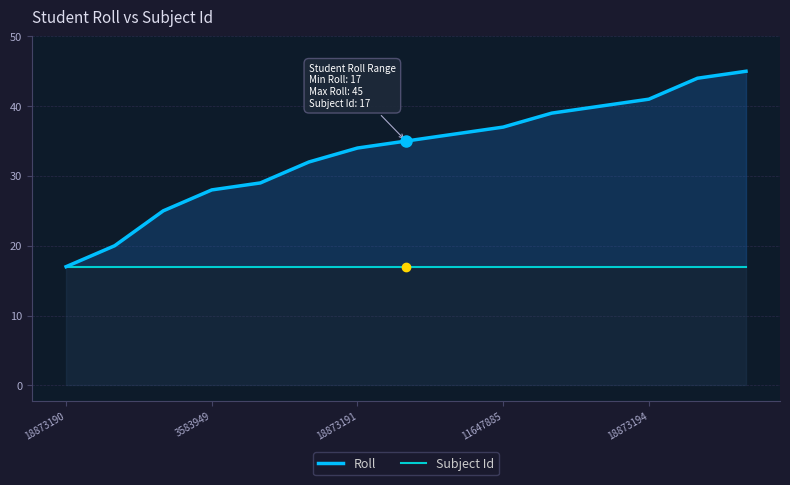

How many values in the Roll series are below 35?

7